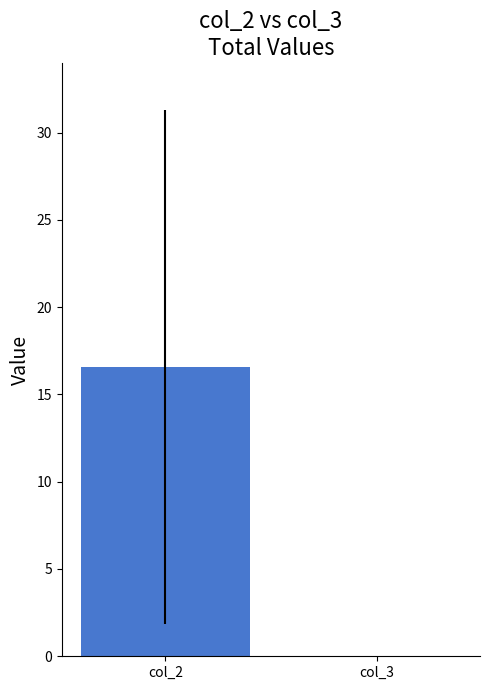

Rank the series by their maximum value, from lowest to highest.

col_3, col_2